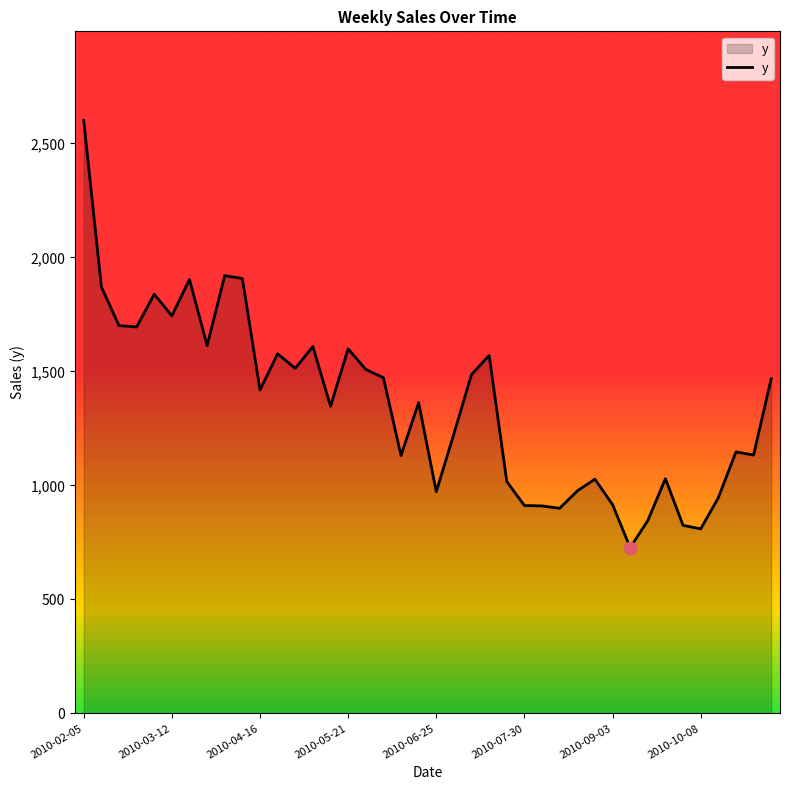

What is the greatest value displayed?

2601.4